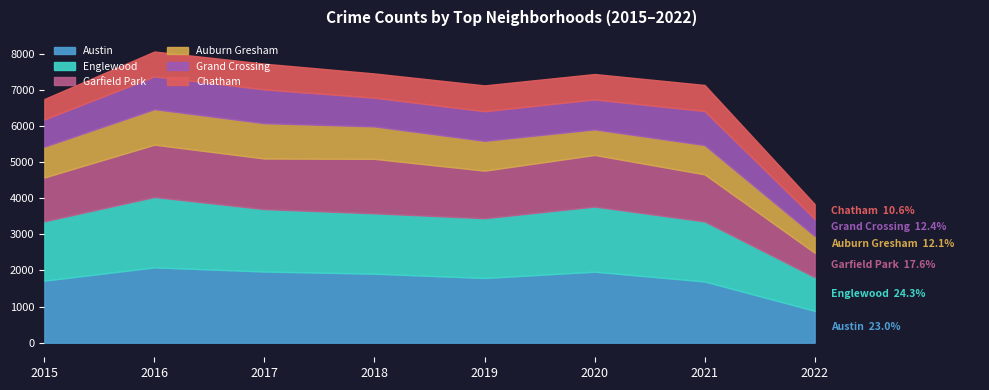

True or false: Austin and Garfield Park intersect in this chart.

False